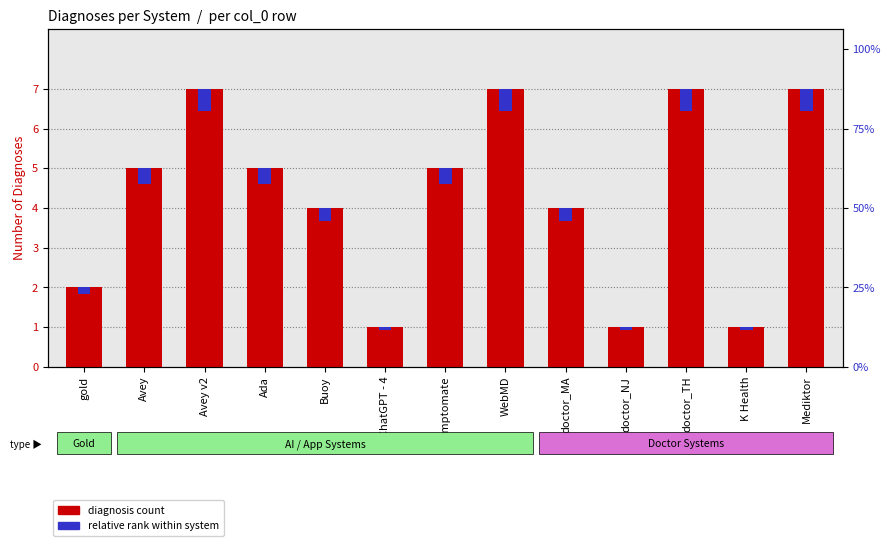

At which category is the sum across all series the highest?

Avey v2